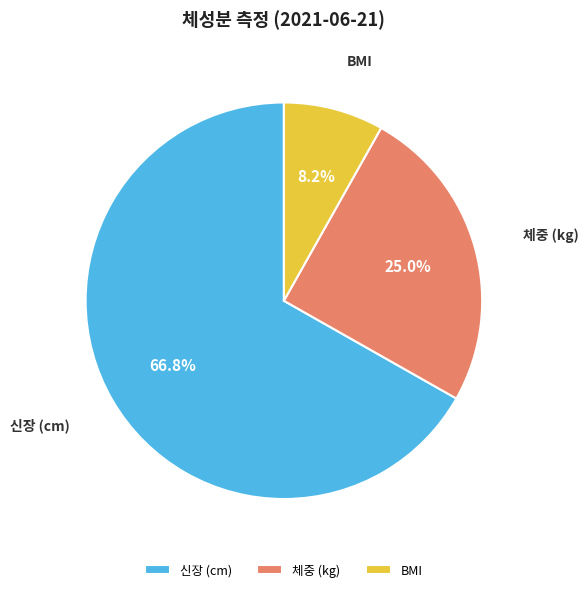

To the nearest percent, what is the average slice percentage?

33%